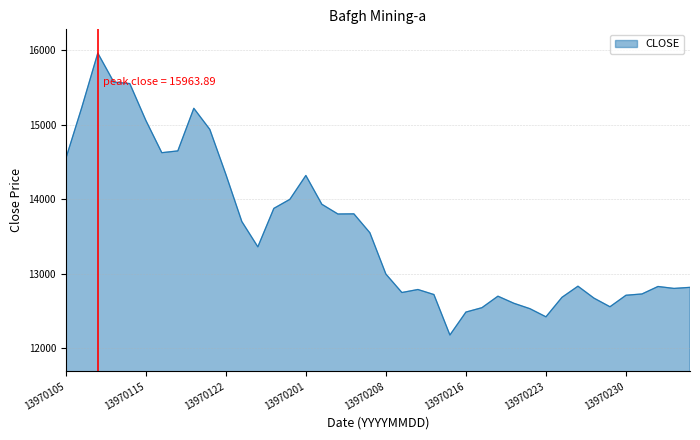

What is the smallest value displayed?

12177.8